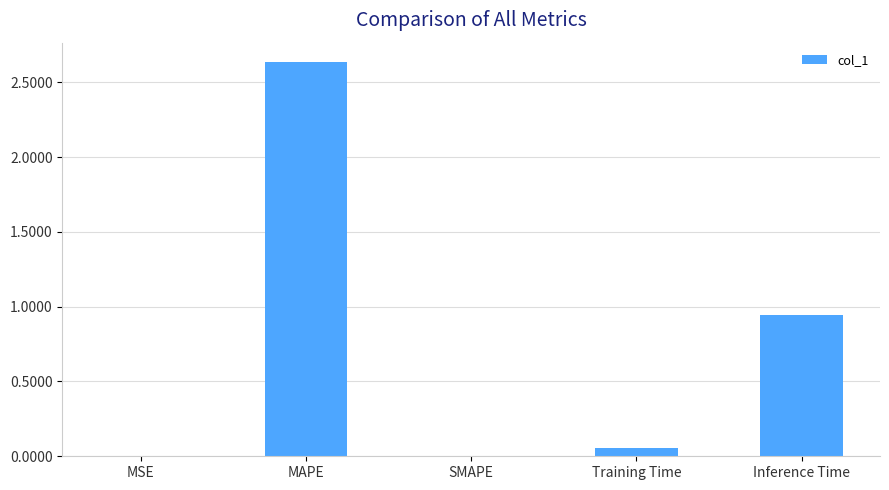

True or false: the data shows 0.0 at SMAPE.

True